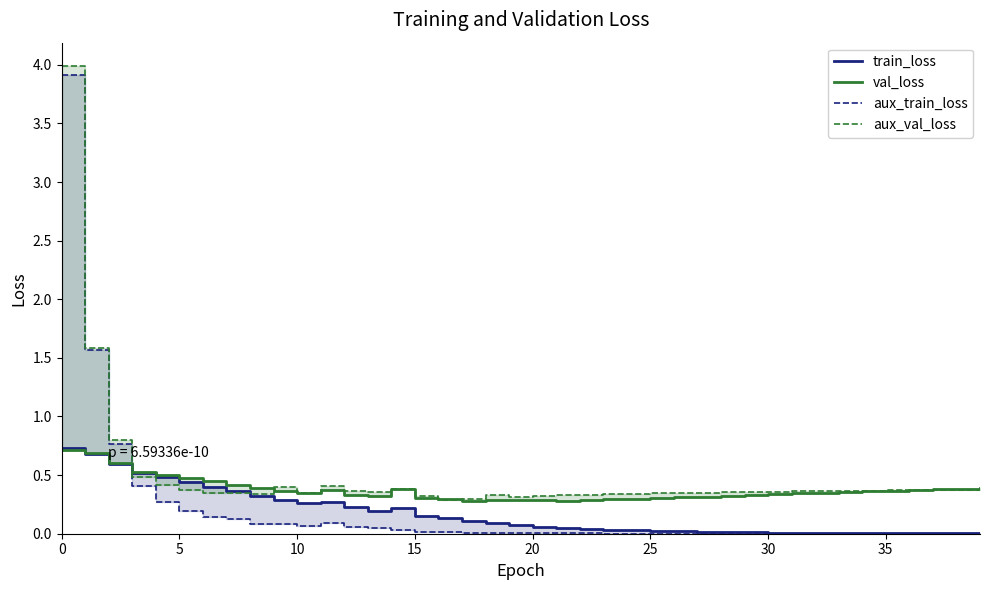

What is the sum of the train_loss values at 22 and 25?

0.1